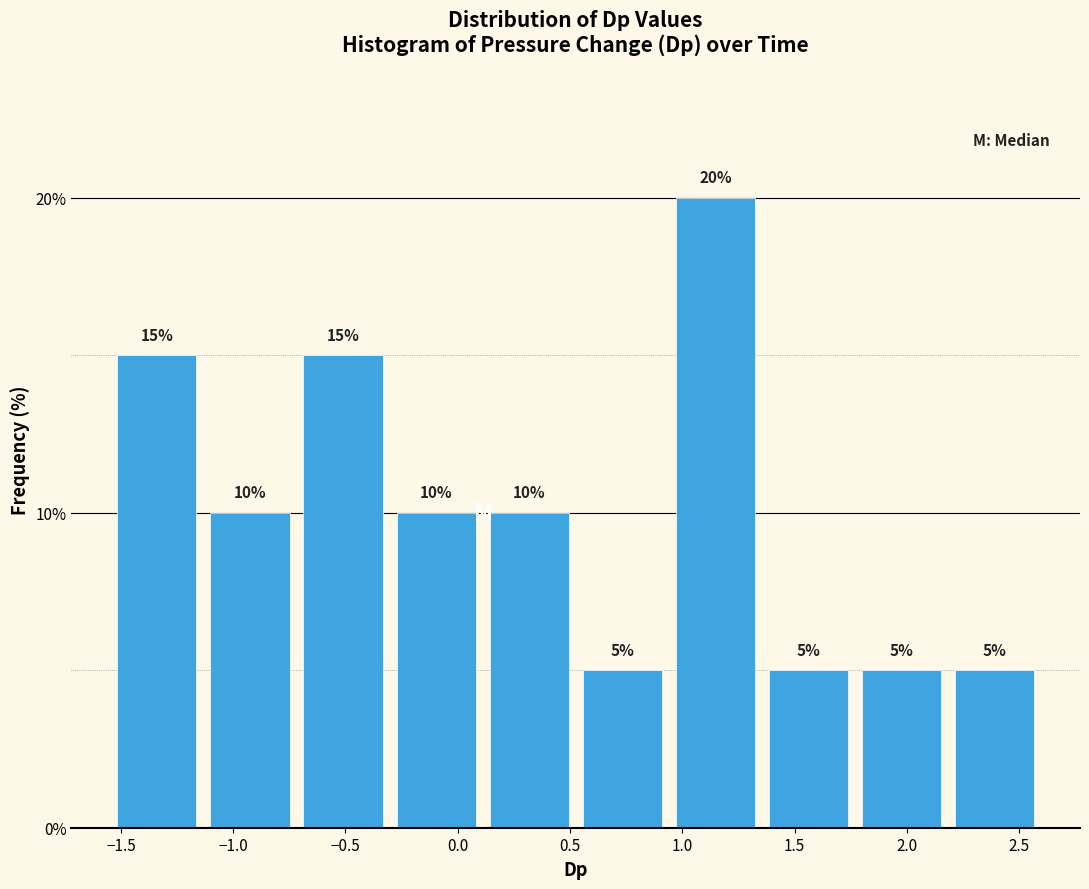

How tall is the bar that spans 0.95 to 1.35 on the x-axis? The bar edges are not printed on the chart, so give them approximately, as read against the axis.

20